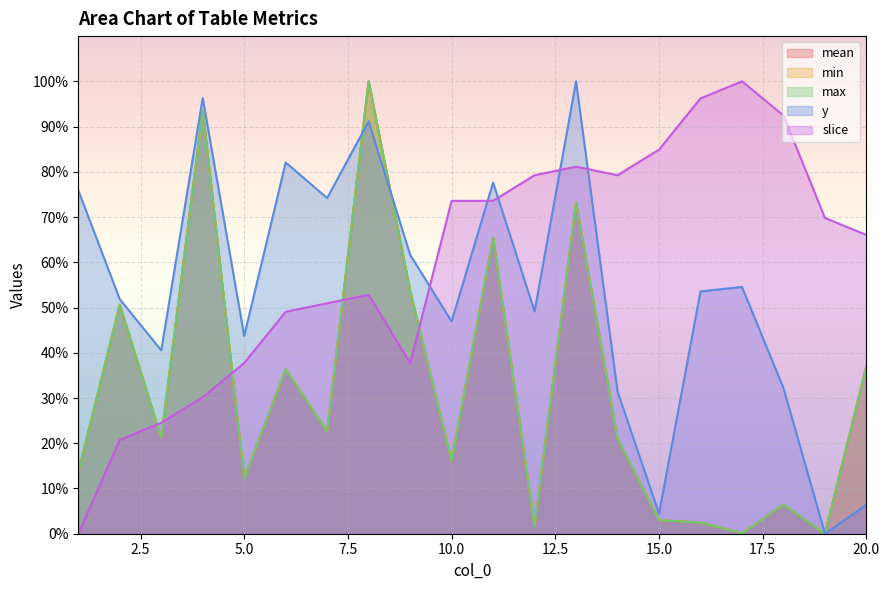

What is the spread (max minus min) of values at 5?

31.5